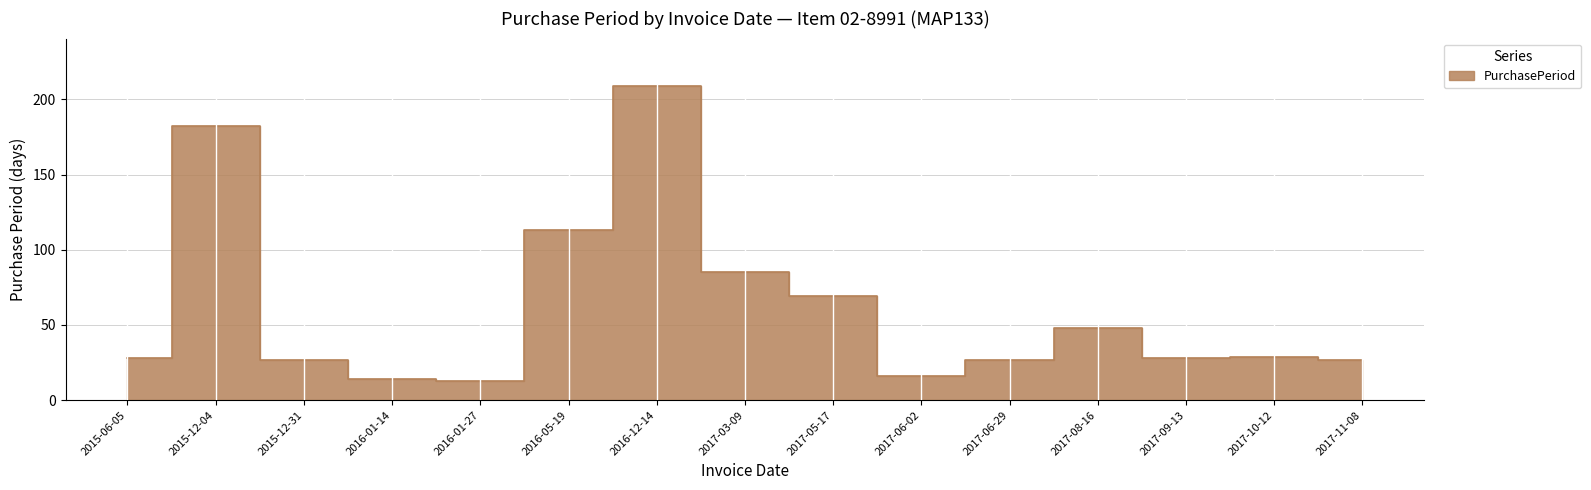

Reading left to right, transcribe all the data shown in this chart.

2015-06-05=28	2015-12-04=182	2015-12-31=27	2016-01-14=14	2016-01-27=13	2016-05-19=113	2016-12-14=209	2017-03-09=85	2017-05-17=69	2017-06-02=16	2017-06-29=27	2017-08-16=48	2017-09-13=28	2017-10-12=29	2017-11-08=27